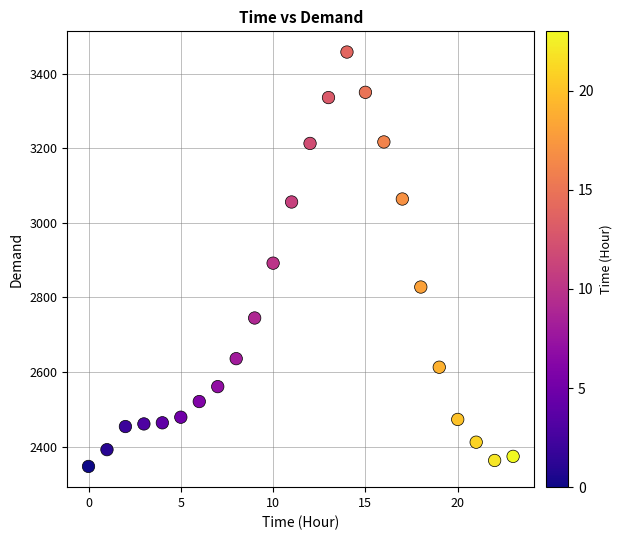

What is the range of Y values (max minus min)?

1111